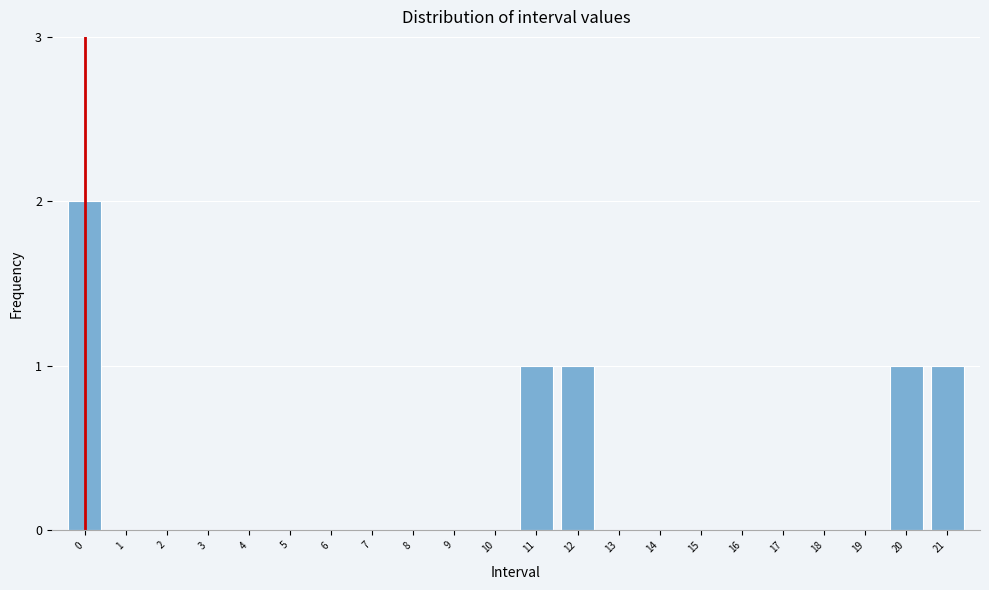

Reading right to left, transcribe all the data shown in this chart.

21=1	20=1	19=0	18=0	17=0	16=0	15=0	14=0	13=0	12=1	11=1	10=0	9=0	8=0	7=0	6=0	5=0	4=0	3=0	2=0	1=0	0=2